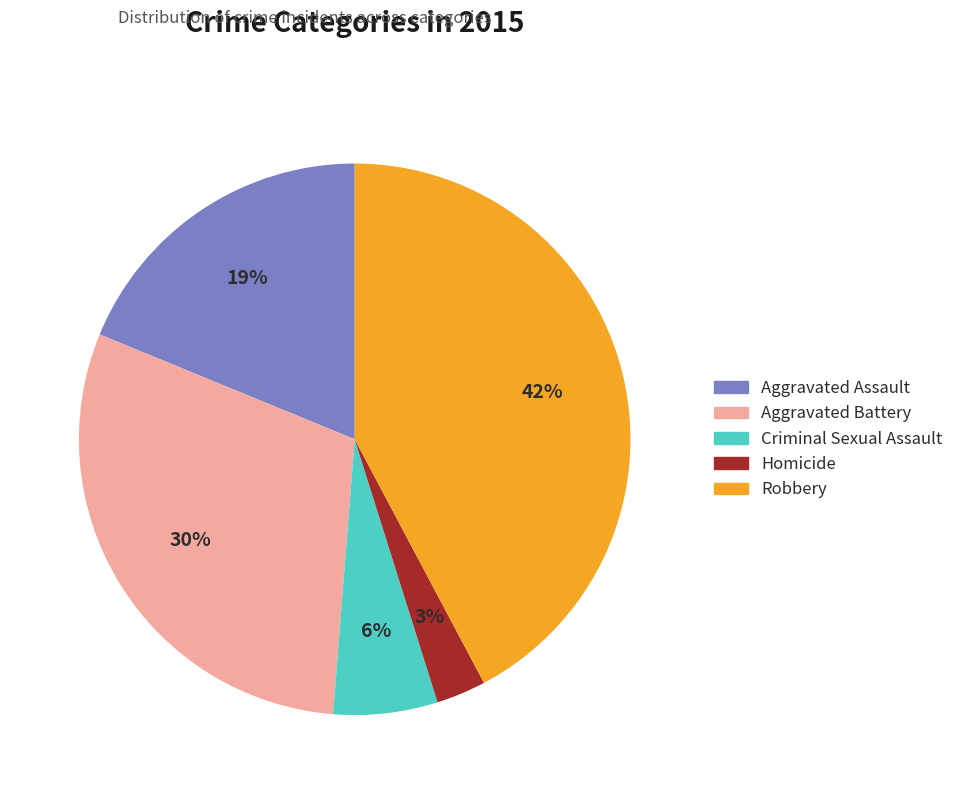

To the nearest percent, what is the difference between the largest and smallest slice percentages?

39%